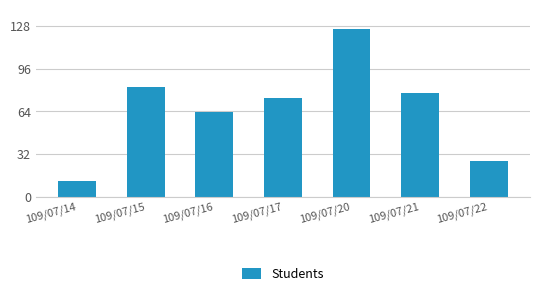

Does the chart contain stacked bars?

No